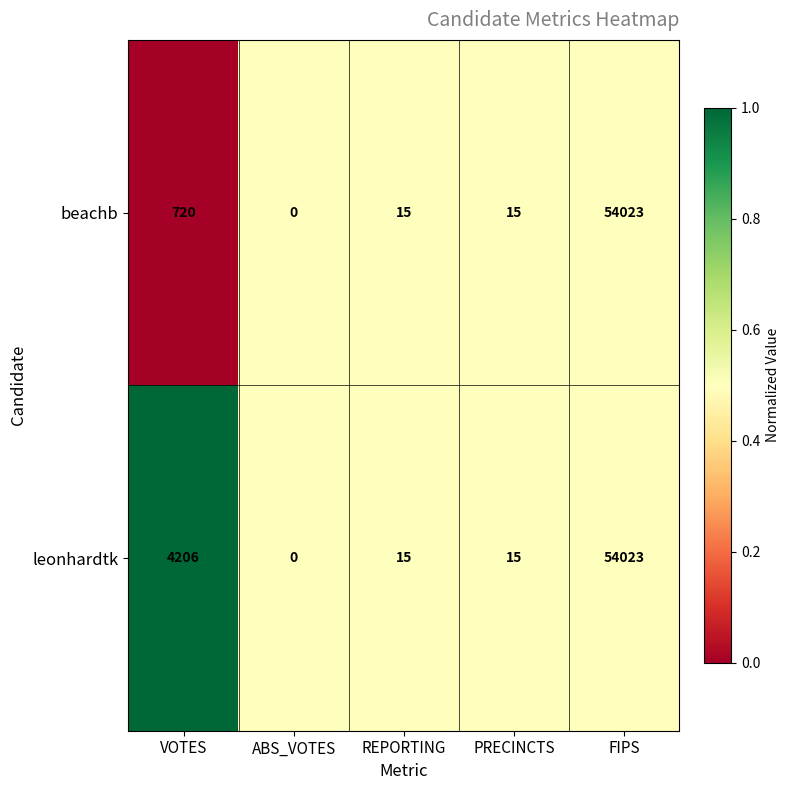

Between VOTES and FIPS, which series saw the biggest shift?

beachb